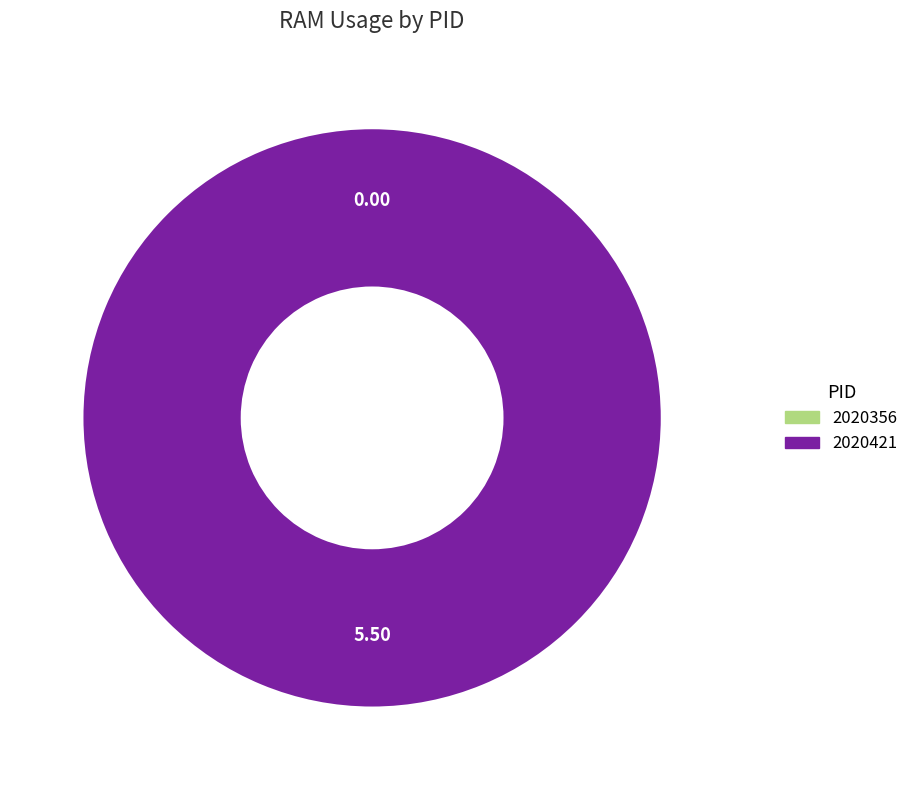

To the nearest percent, what is the average slice percentage?

50%